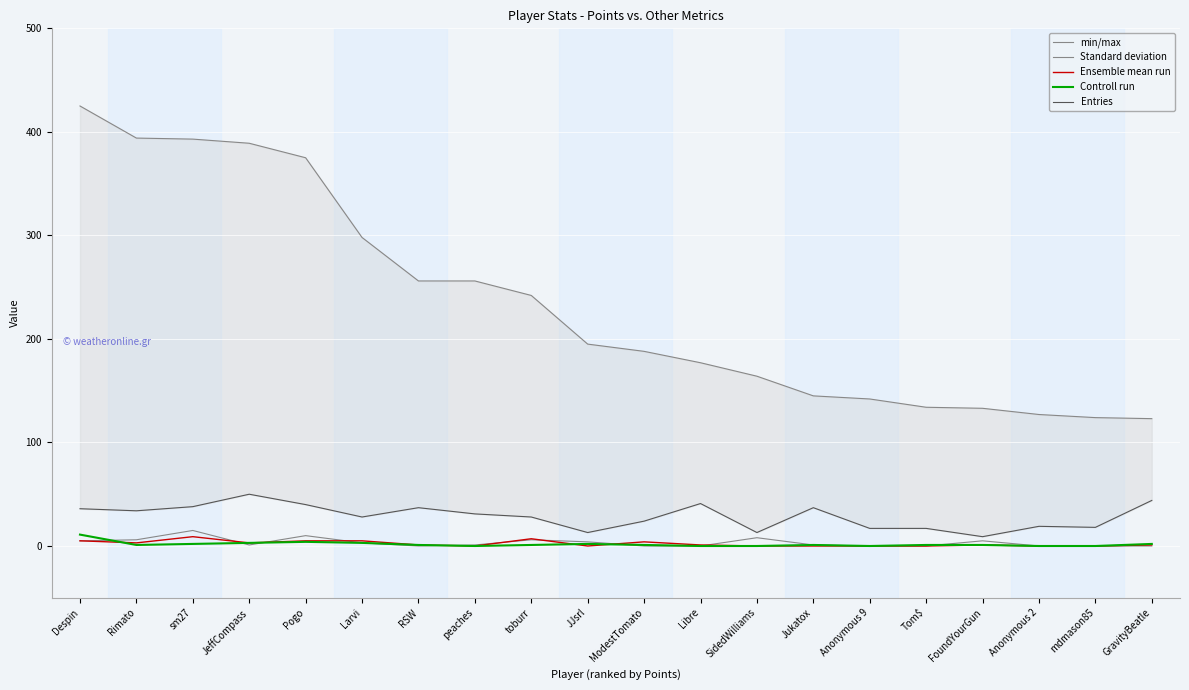

True or false: min/max and Standard deviation intersect in this chart.

False